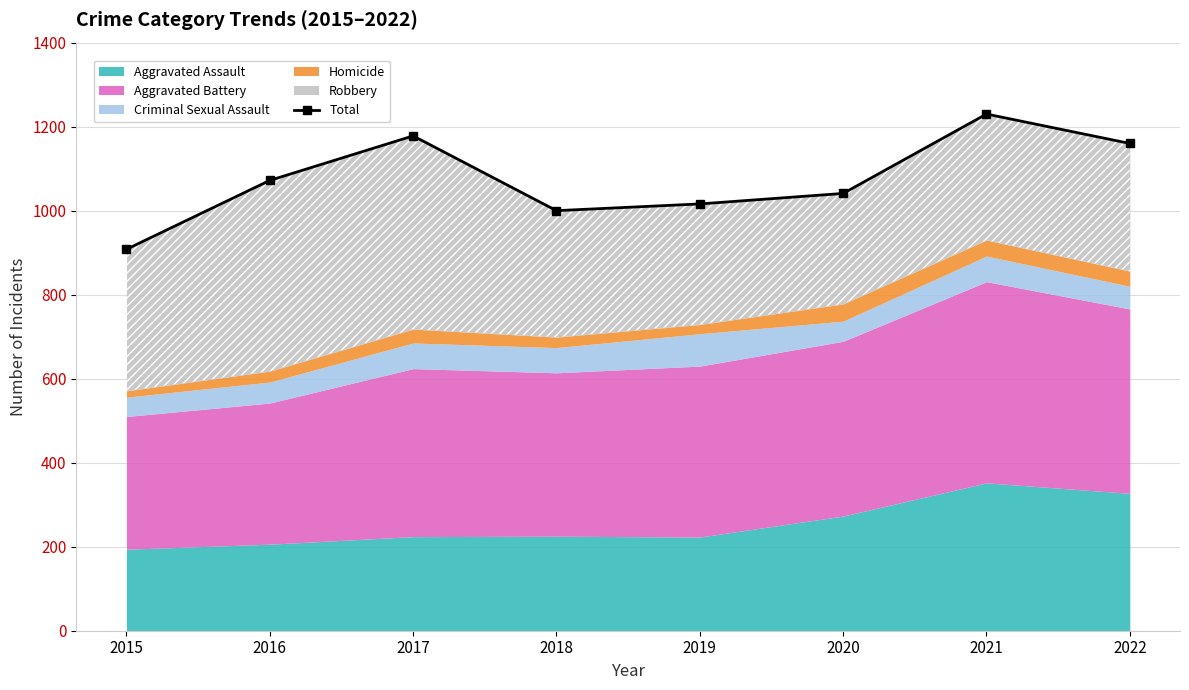

The value at 2022 is 576. True or false?

False